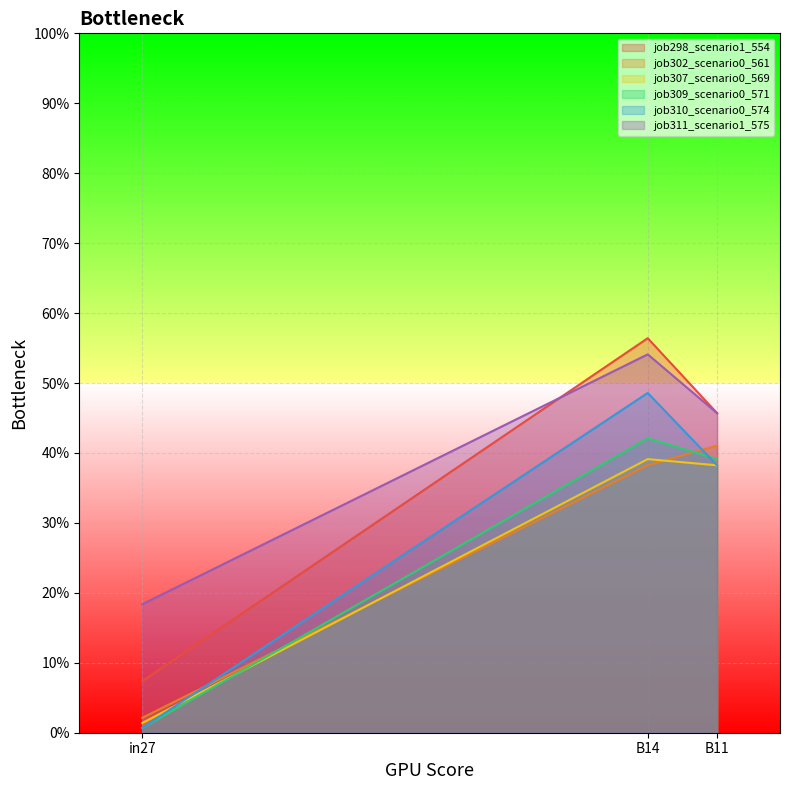

True or false: job307_scenario0_569 has a value of 0.4 at B11.

True